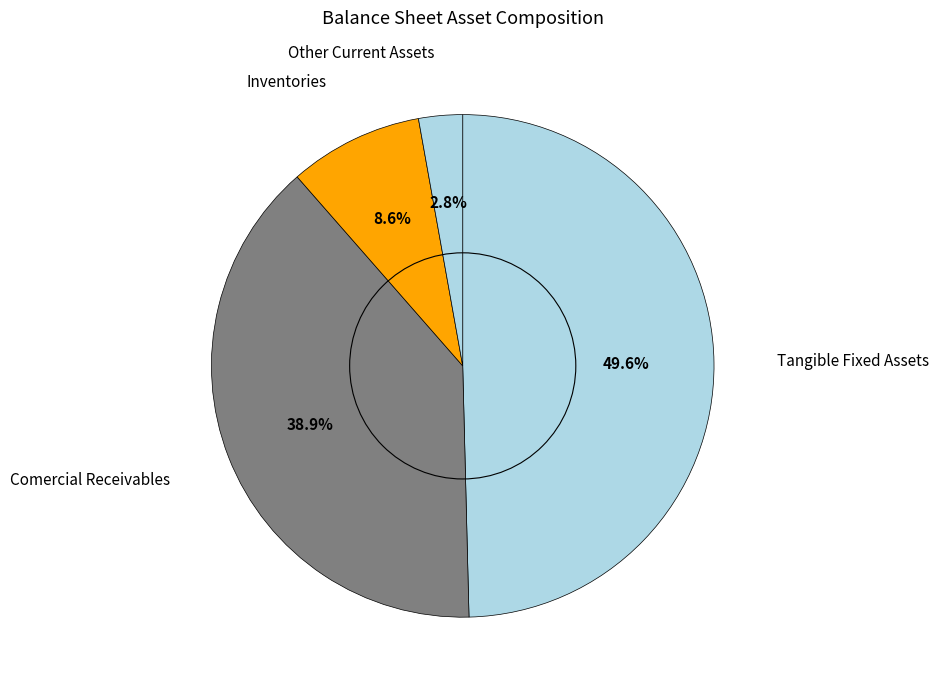

What is the smallest slice in the pie chart?

Other Current Assets